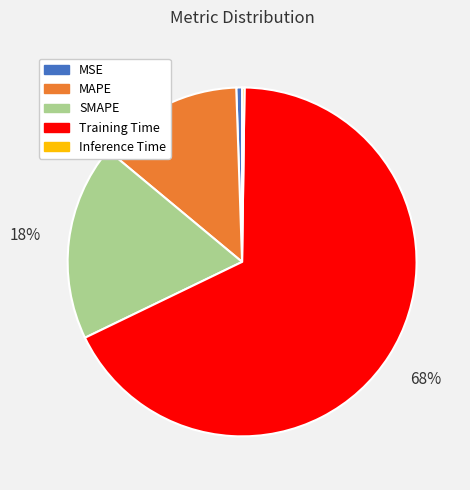

What is the largest slice in the pie chart?

Training Time